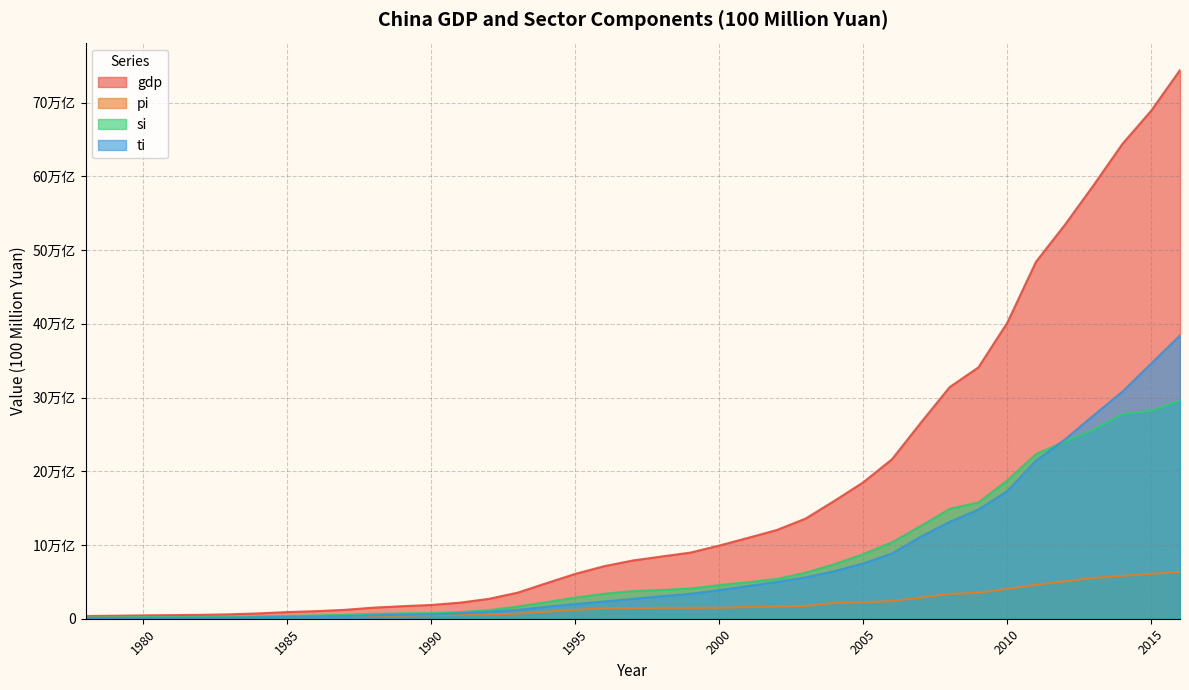

Which series has the largest total across all categories?

gdp